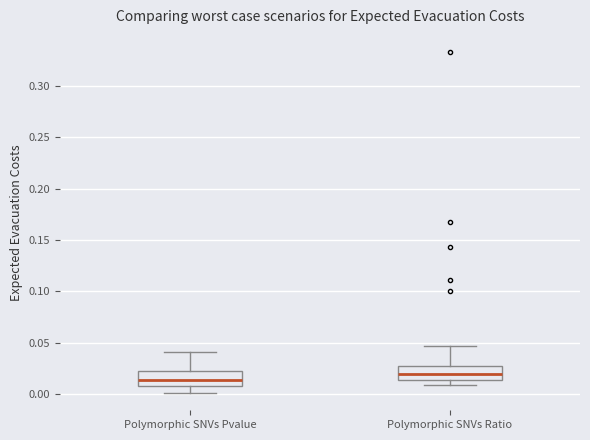

Reading left to right, read every box against the y-axis: the position of its median line, the range the box covers, and the ends of its whiskers. The values are not printed on the chart, so give them approximately, as read against the axis.

Polymorphic SNVs Pvalue: median 0.015, box 0.010 to 0.020, whiskers 0.000 to 0.040
Polymorphic SNVs Ratio: median 0.020, box 0.015 to 0.030, whiskers 0.010 to 0.045